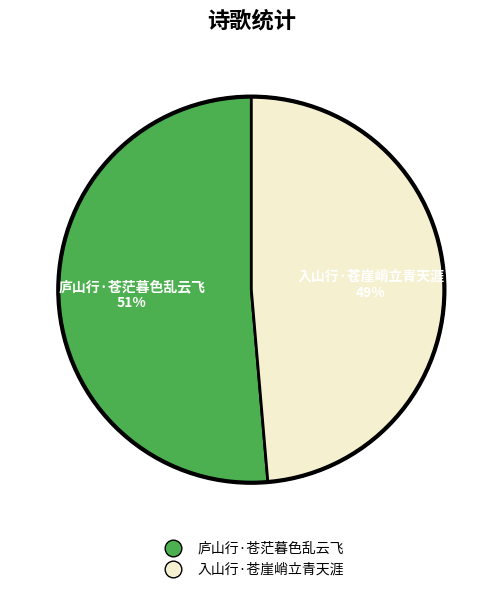

To the nearest percent, what is the combined percentage of 庐山行·苍茫暮色乱云飞 and 入山行·苍崖峭立青天涯?

100%